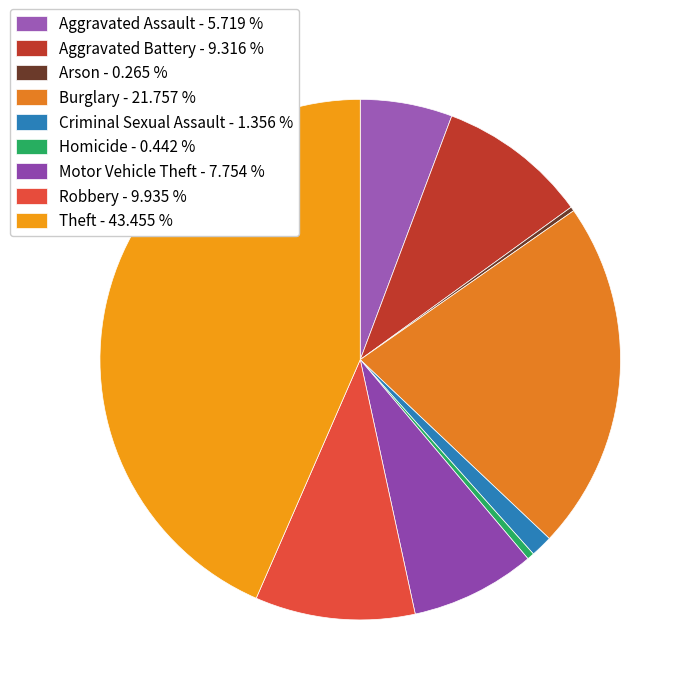

To the nearest percent, what portion does Aggravated Assault represent?

6%